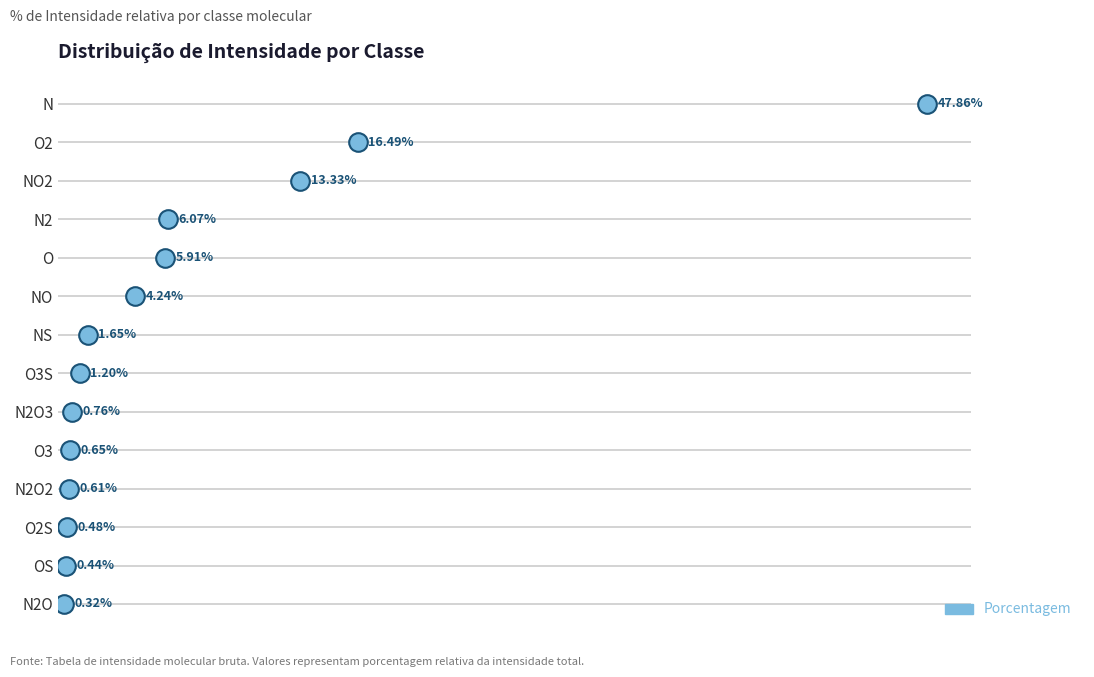

Between 10 and 50, which is larger?

50